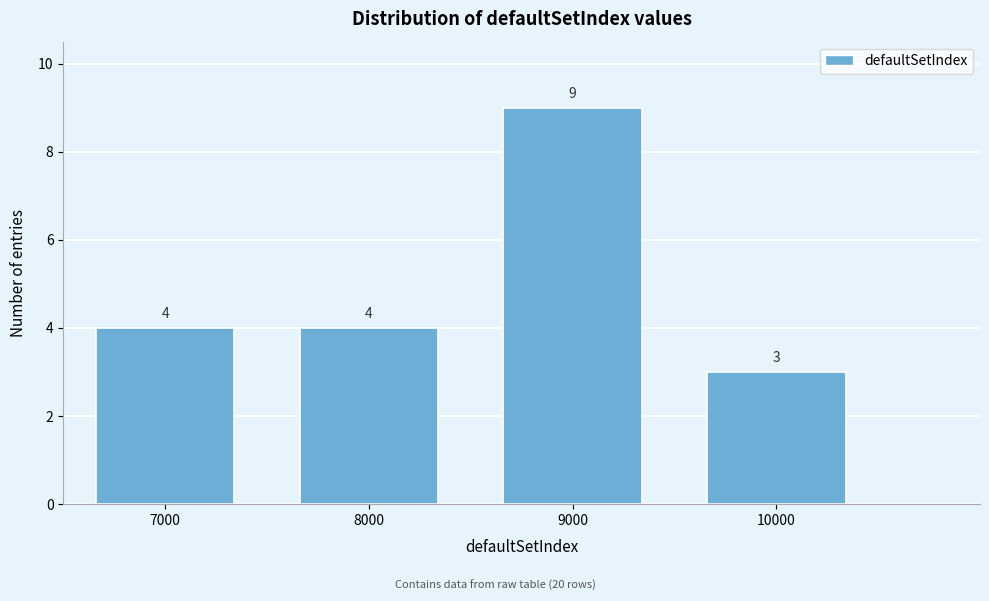

What is the height of the bar covering 9500 to 10500 on the x-axis?

3